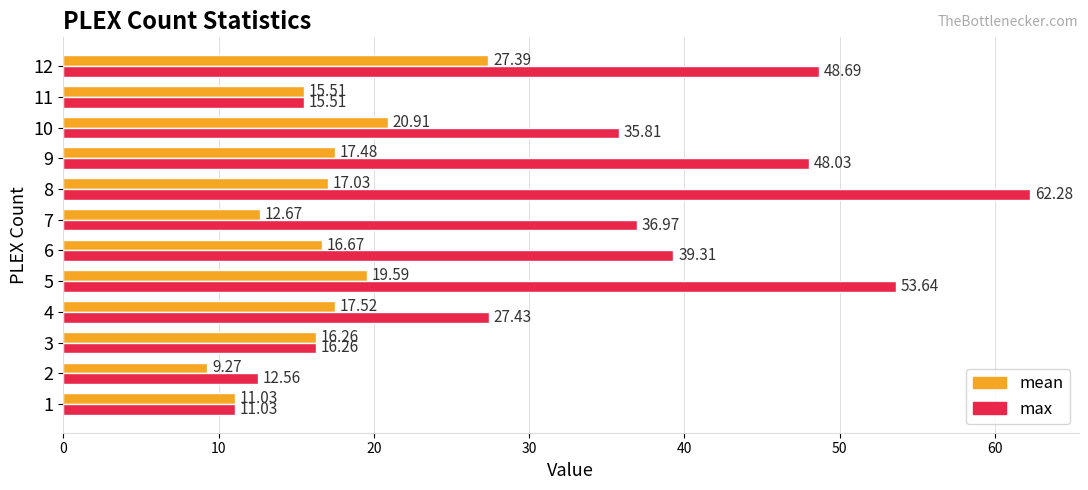

What is the total value across all series at 6?

56.0